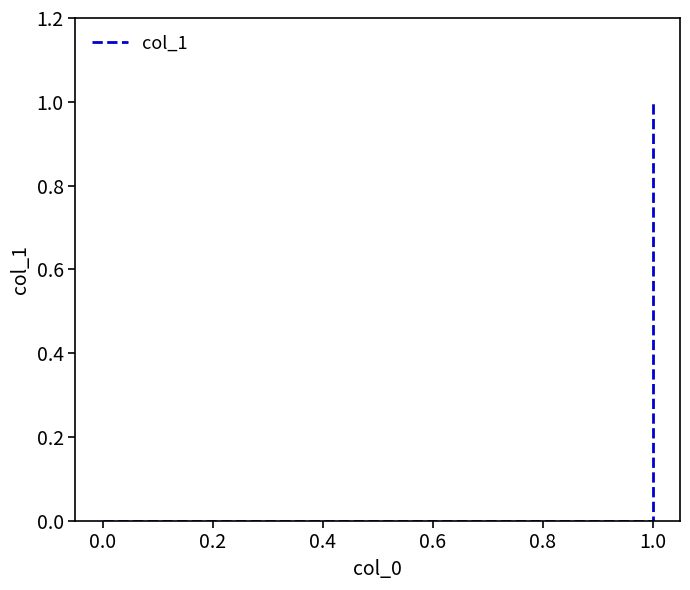

True or false: the data shows -1 at 0.0.

False